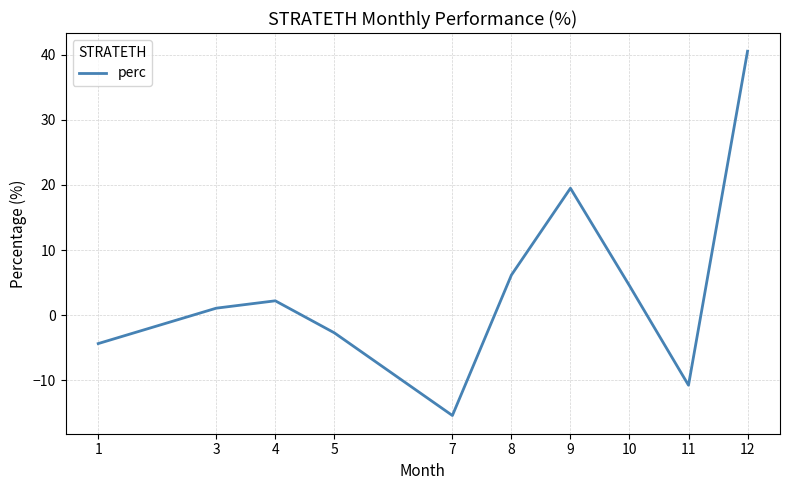

What is the difference between the second highest and minimum values?

34.9